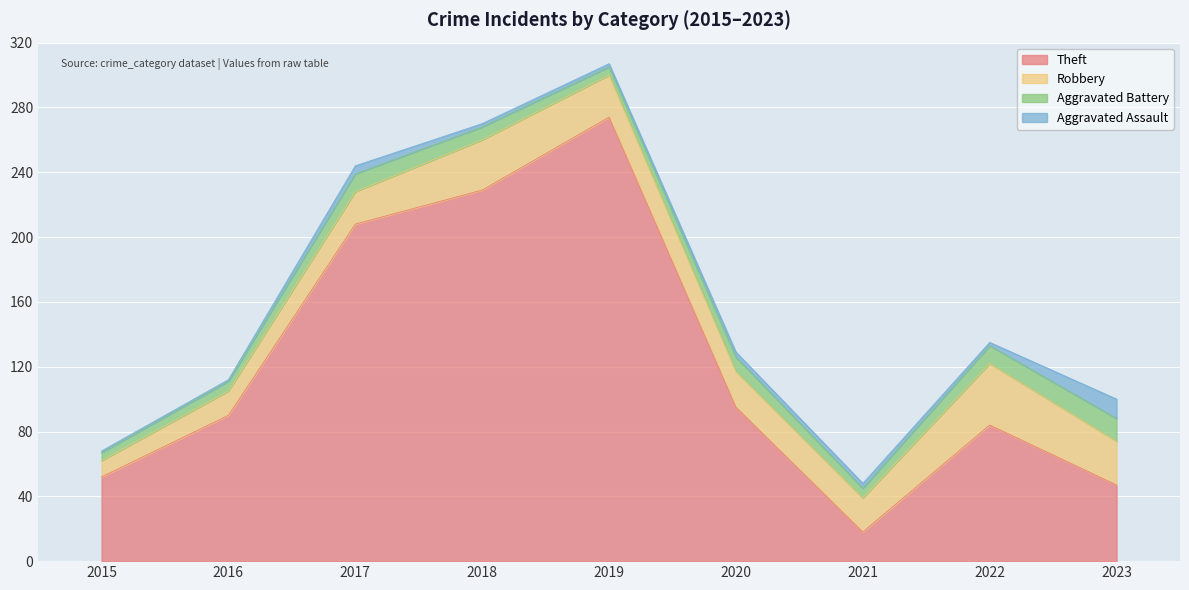

How many values in the Aggravated Assault series are below 2?

2